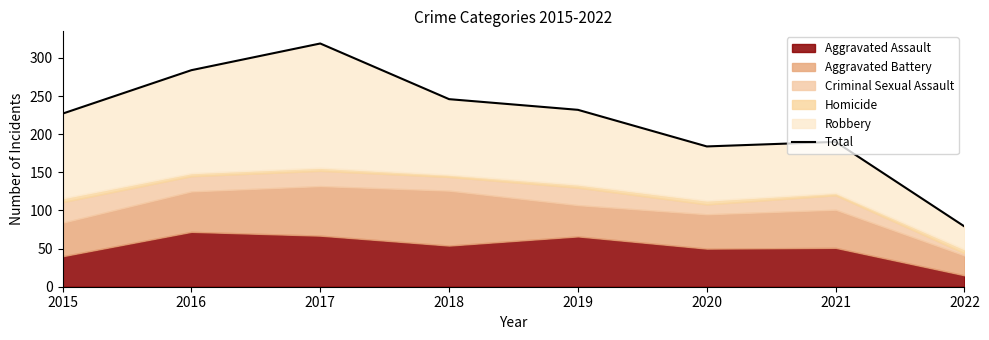

True or false: the data shows 132 at 2022.

False